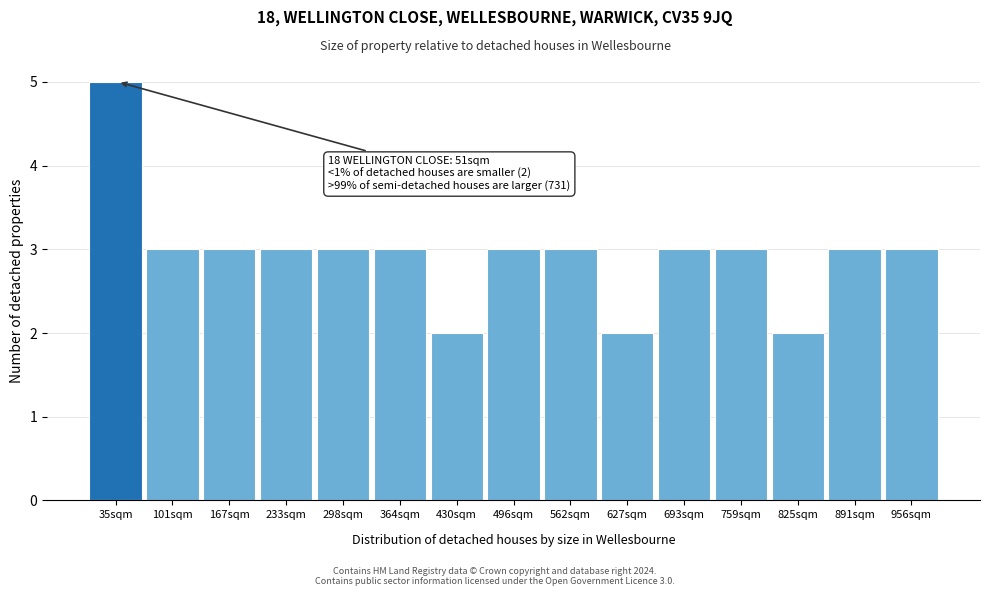

Over which range of the x-axis is the bar tallest?

10 to 70